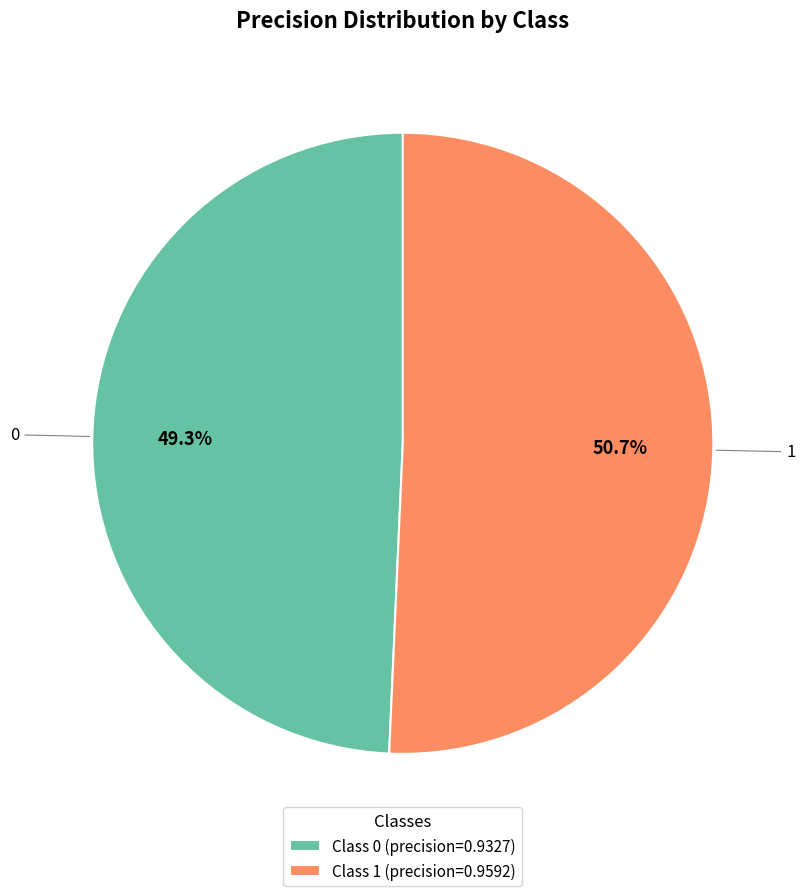

What is the smallest slice in the pie chart?

Class 0 (precision=0.9327)